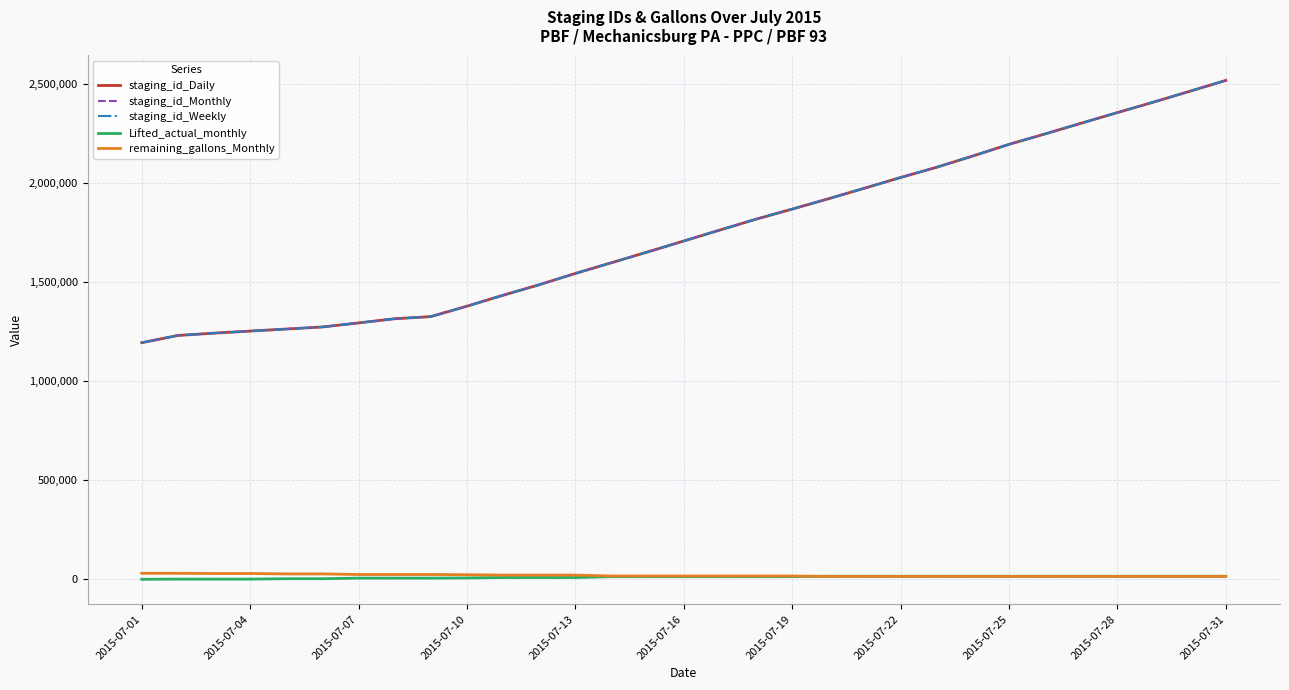

What is the maximum value for staging_id_Weekly?

2516699